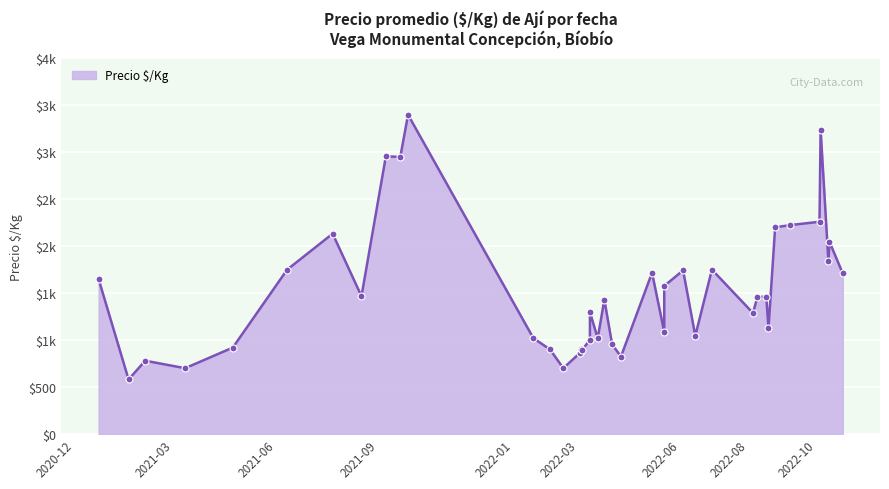

At which category does the chart reach its peak across all series?

2021-09-28